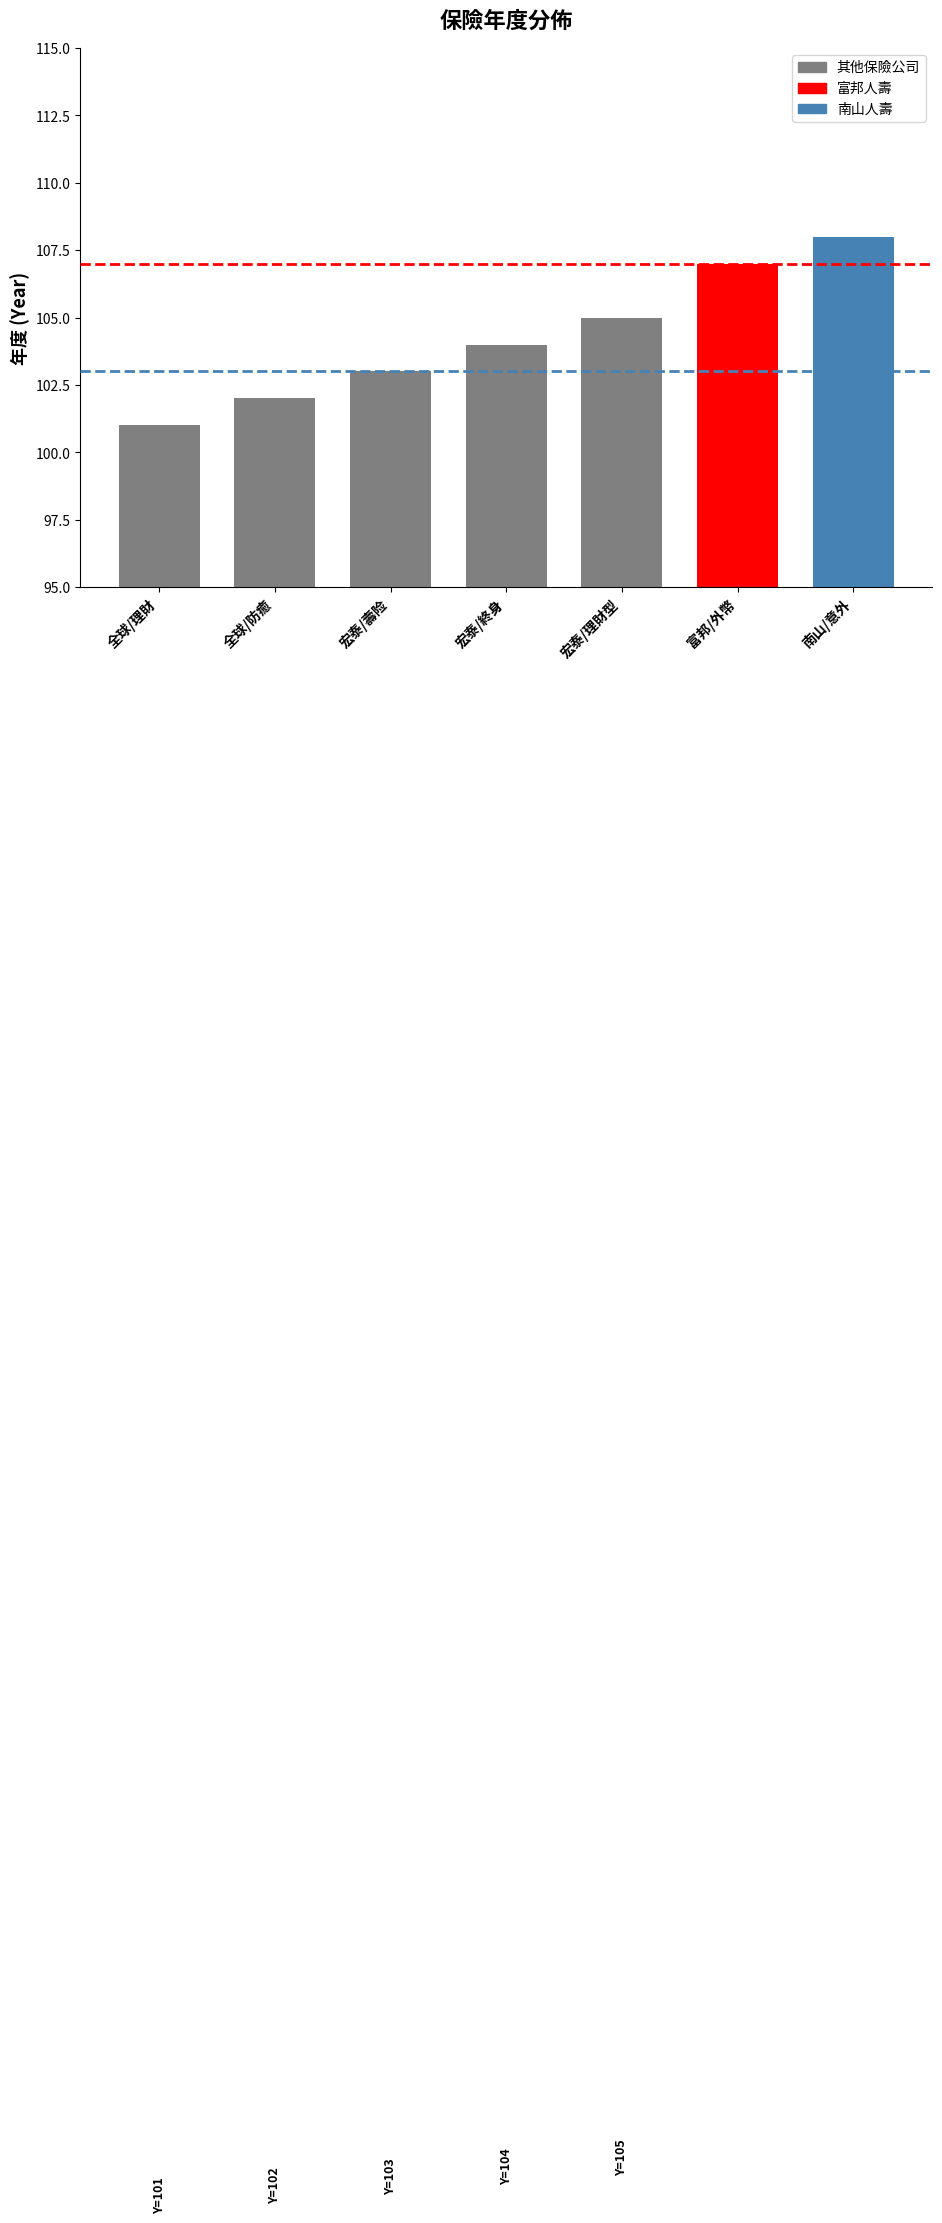

What is the greatest value displayed?

108